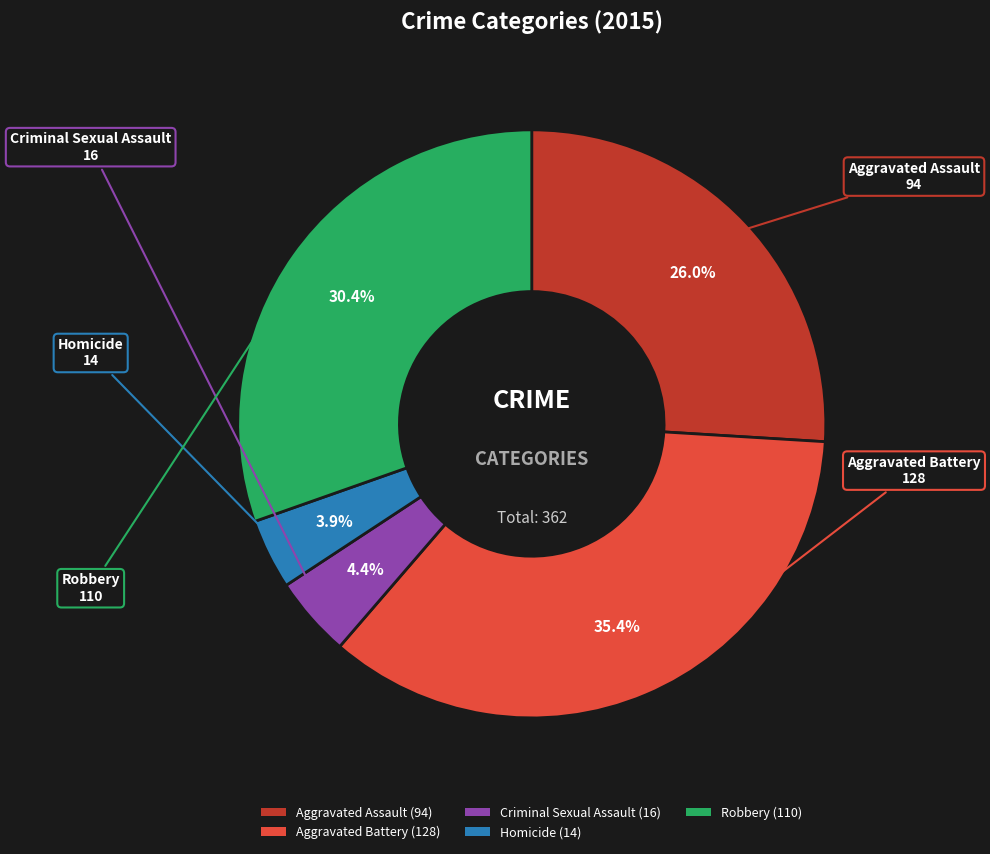

How many slices are in this pie chart?

5